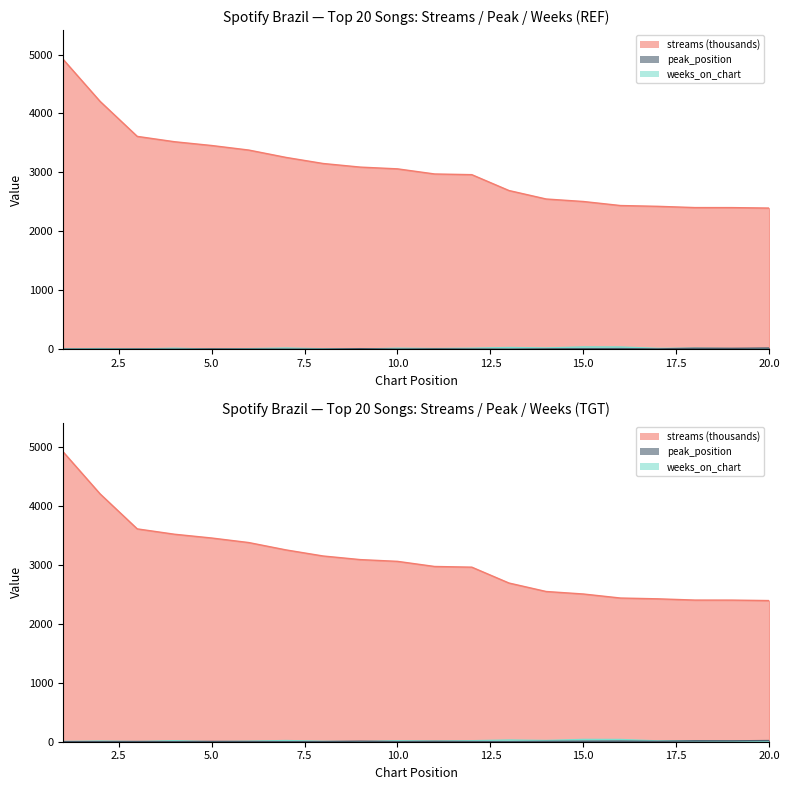

Where do peak_position and weeks_on_chart first cross each other?

4 and 5